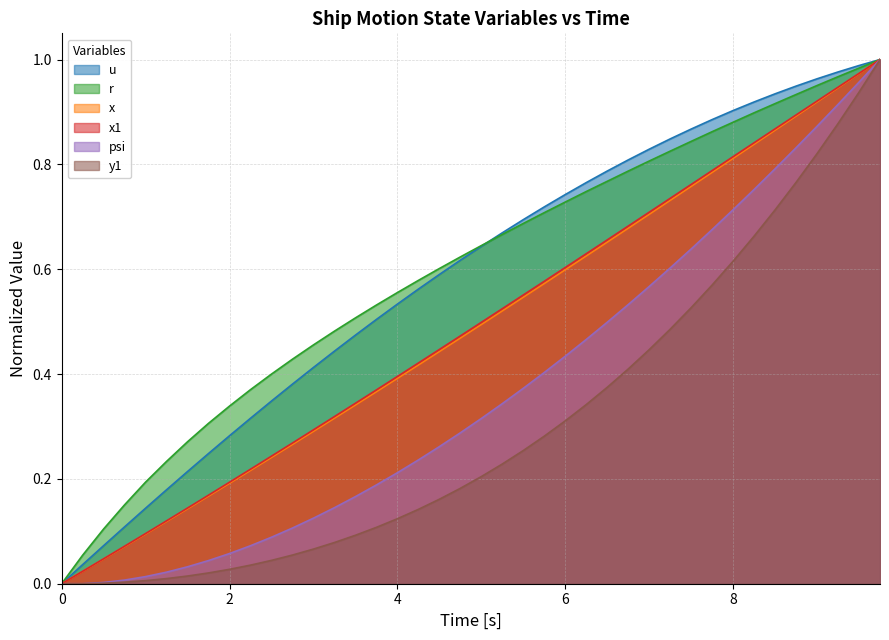

True or false: psi and u intersect in this chart.

False